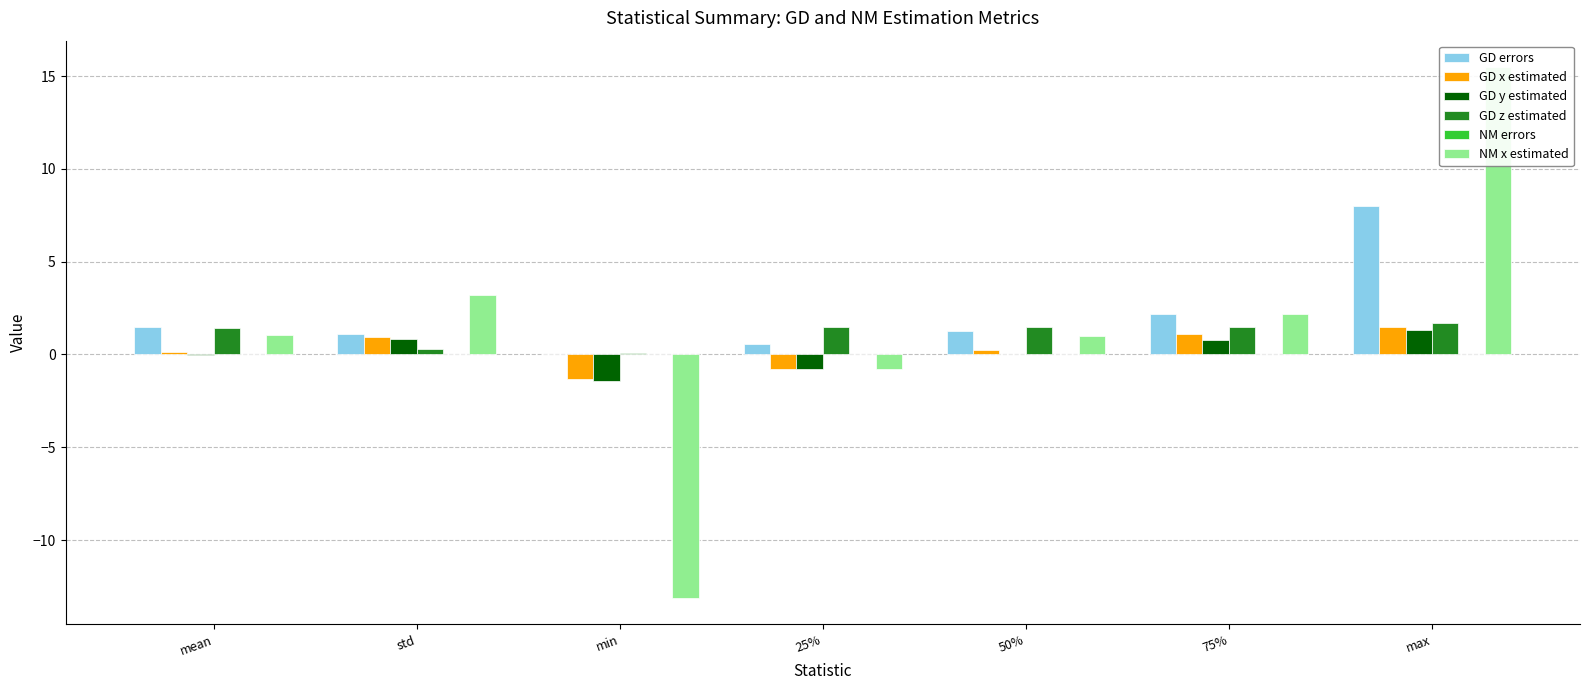

Where is NM x estimated nearest to the value 1?

50%